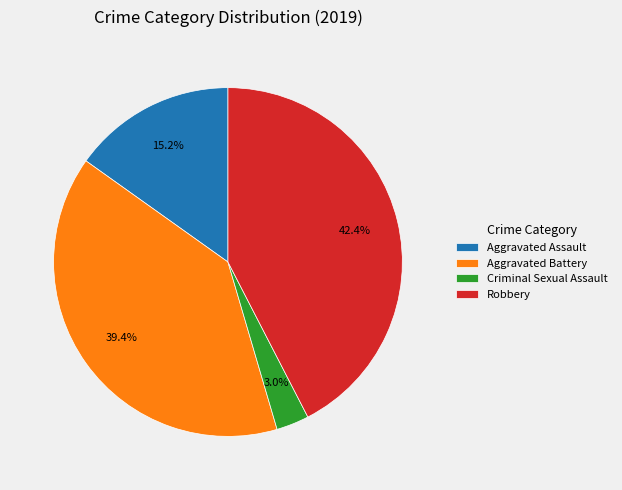

Is the sum of Aggravated Battery and Robbery greater than half?

Yes